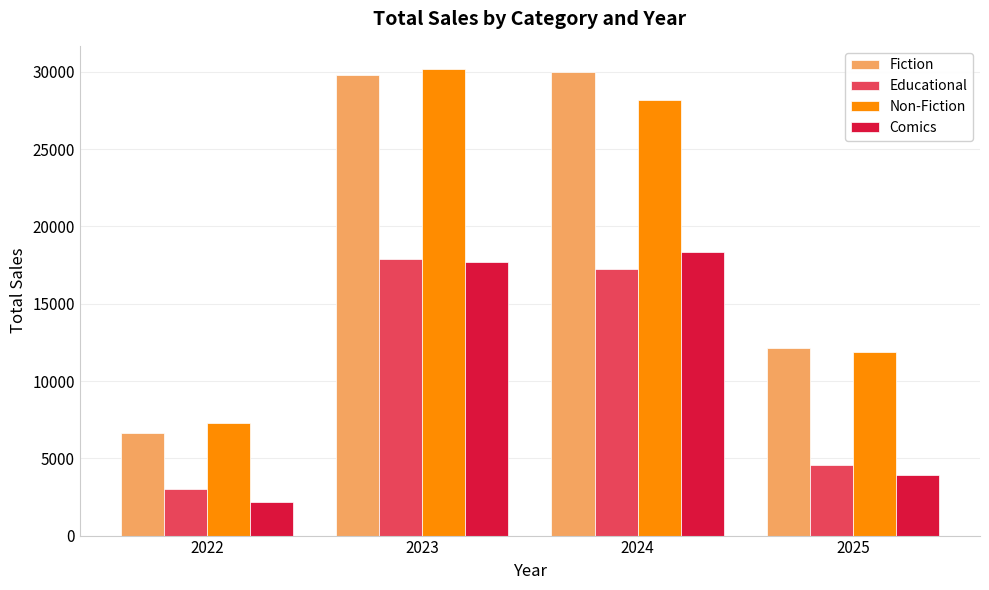

What is the sum of the Fiction values at 2023 and 2022?

36401.8